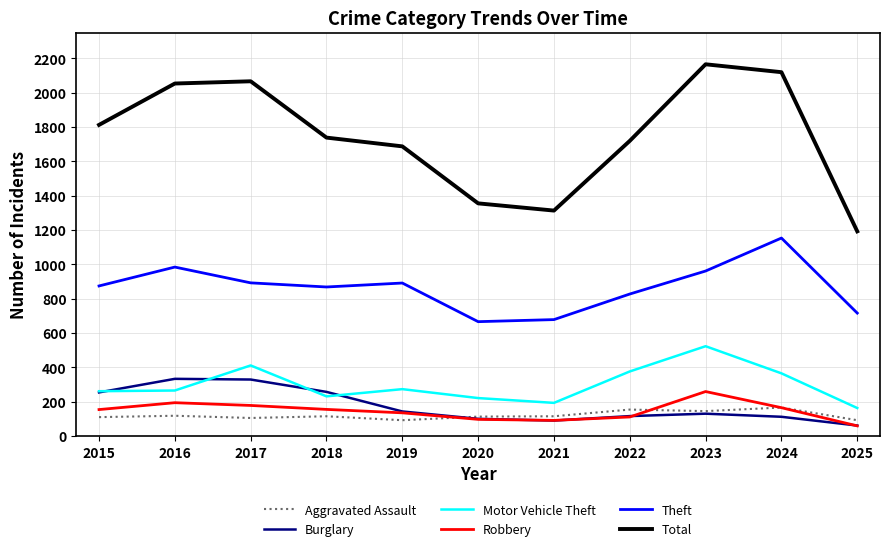

What is the smallest value displayed?

59